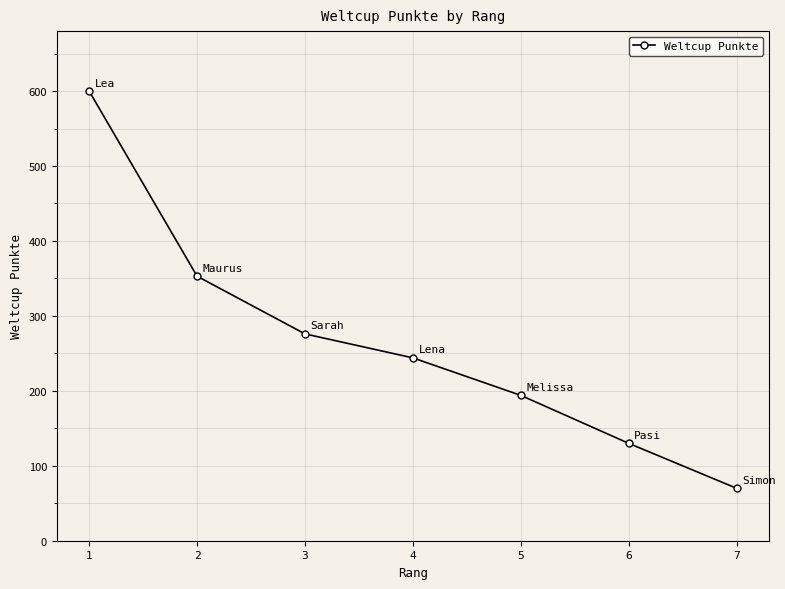

What is the value of the 4th point from the left?

244